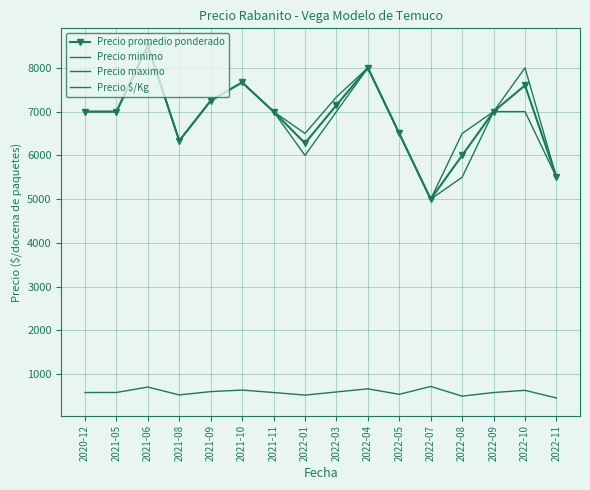

Reading left to right, list all the values displayed in this chart.

Precio promedio ponderado: 7000	7000	8500	6333	7250	7667	7000	6278	7148	8000	6500	5000	6000	7000	7600	5500
Precio minimo: 7000	7000	8500	6333	7250	7667	7000	6000	7000	8000	6500	5000	5500	7000	7000	5500
Precio maximo: 7000	7000	8500	6333	7250	7667	7000	6500	7333	8000	6500	5000	6500	7000	8000	5500
Precio $/Kg: 583	584	708	528	604	639	583	524	596	667	542	722	500	583	633	458